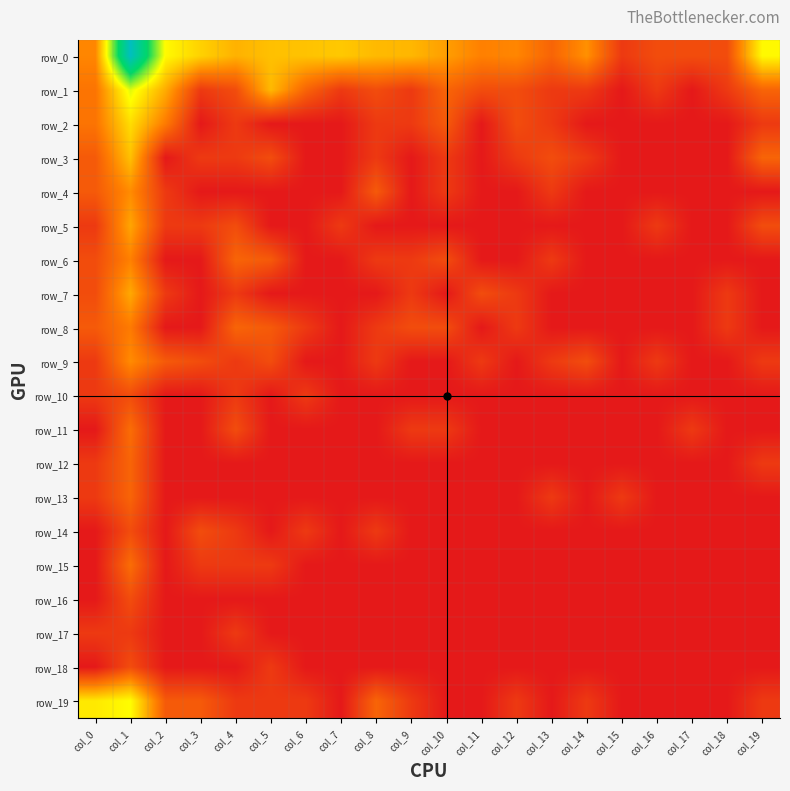

At which category is the sum across all series the highest?

col_1